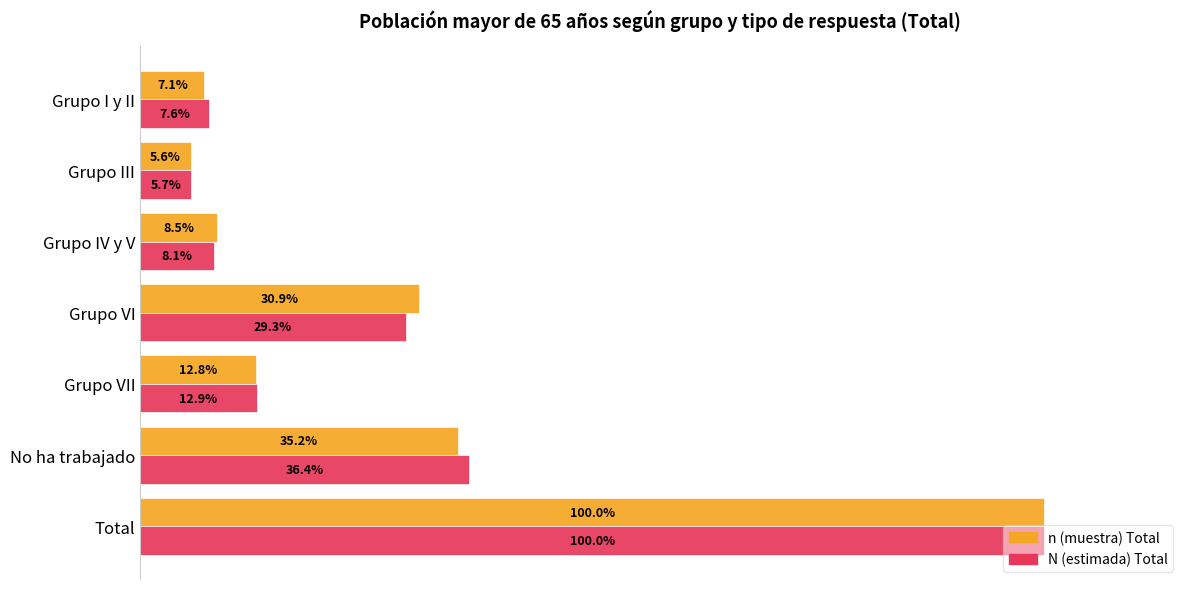

Which series has the largest range (max minus min)?

n (muestra) Total